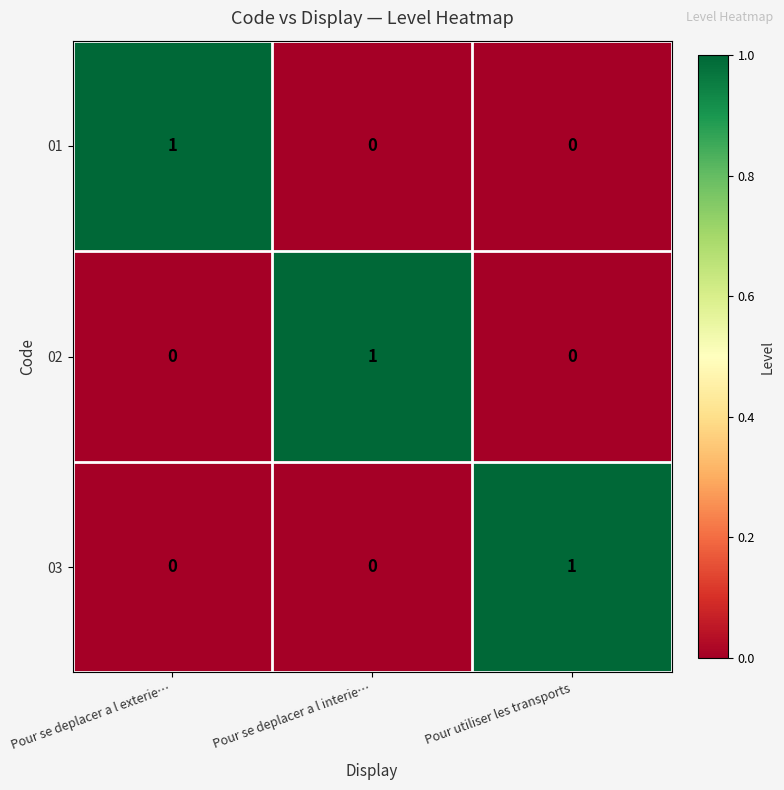

The value of 03 at Pour se deplacer a l exterie… is 0. True or false?

True